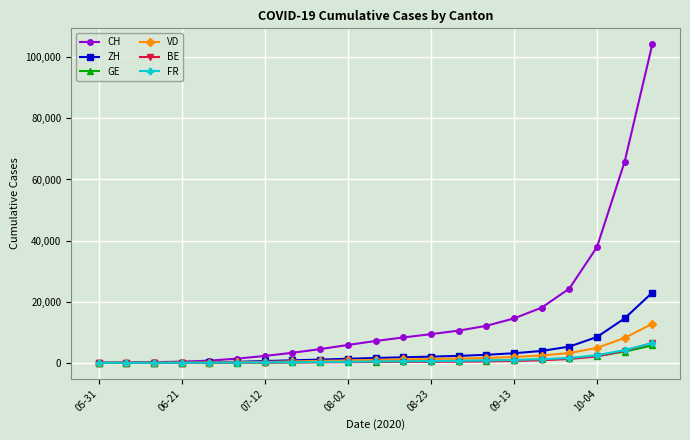

Which series has the largest total across all categories?

CH